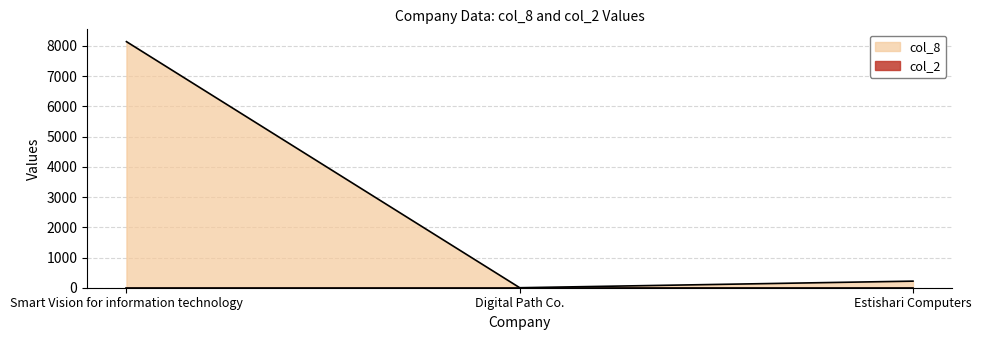

Which category has the lowest value across all series?

Digital Path Co.